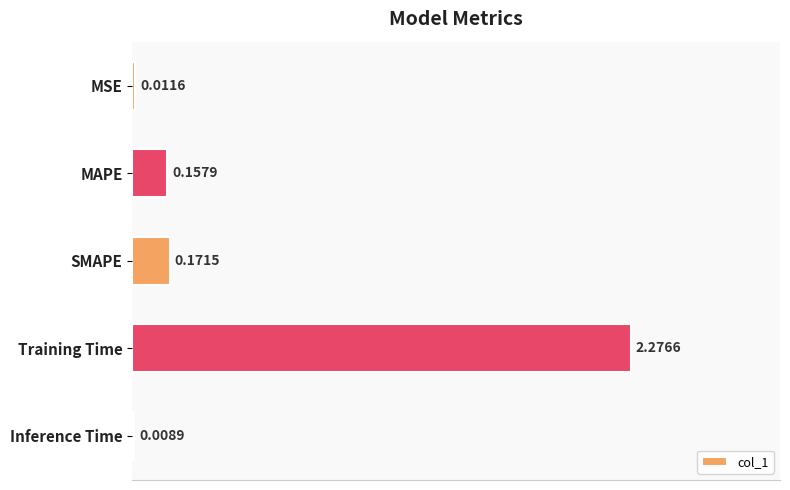

Where is the data nearest to the value 1?

SMAPE